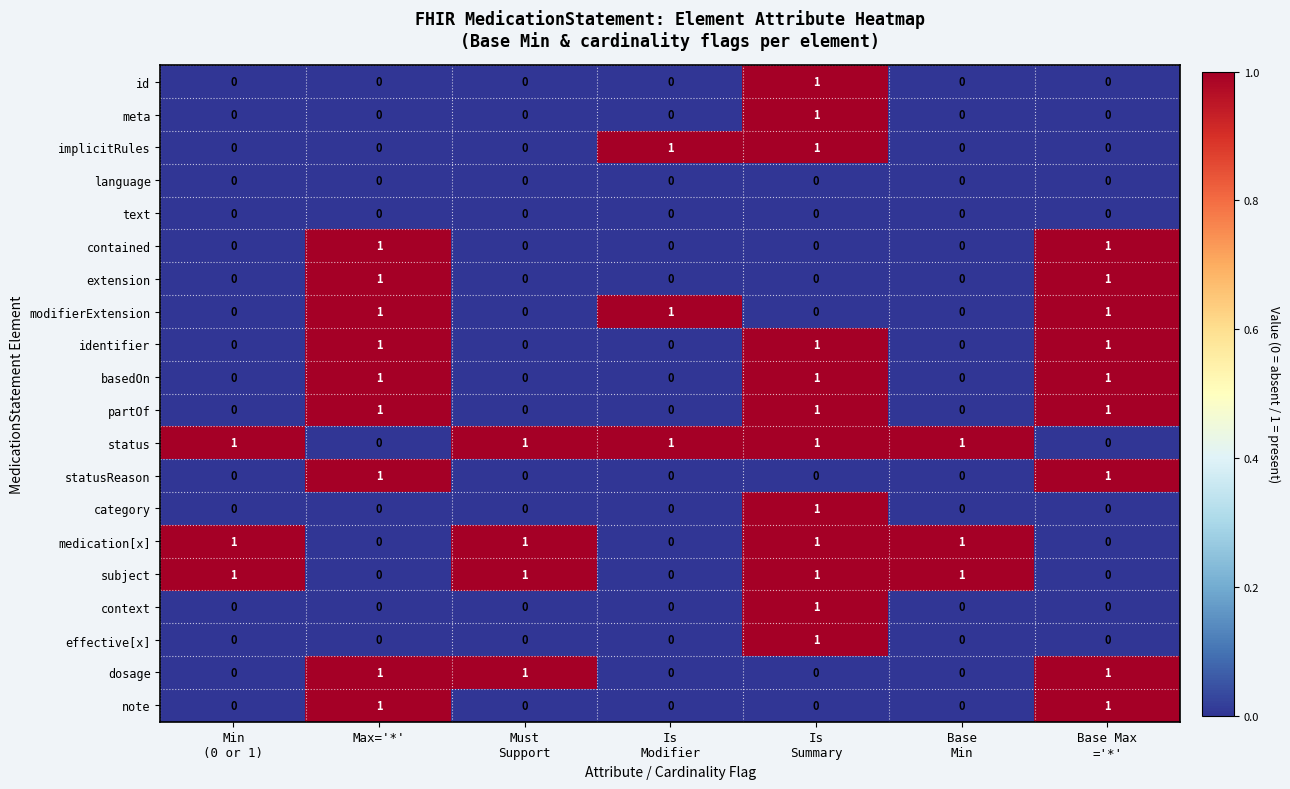

Is it true that contained equals 2 at Max='*'?

False